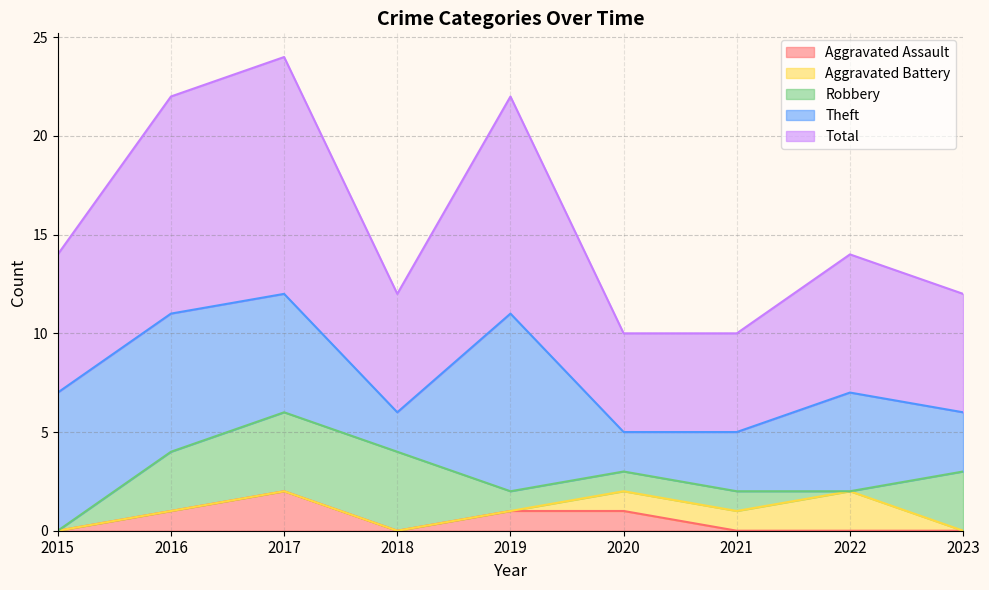

Between 2016 and 2022, which series saw the biggest shift?

Total